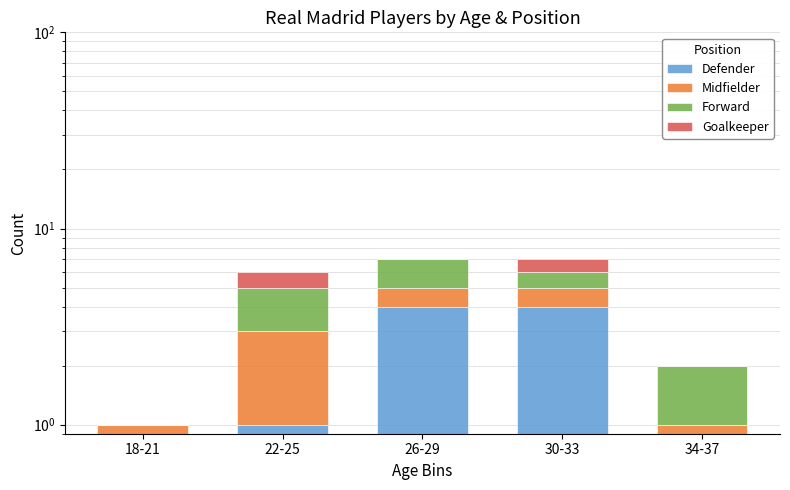

The value of Goalkeeper at 26-29 is 0. True or false?

True